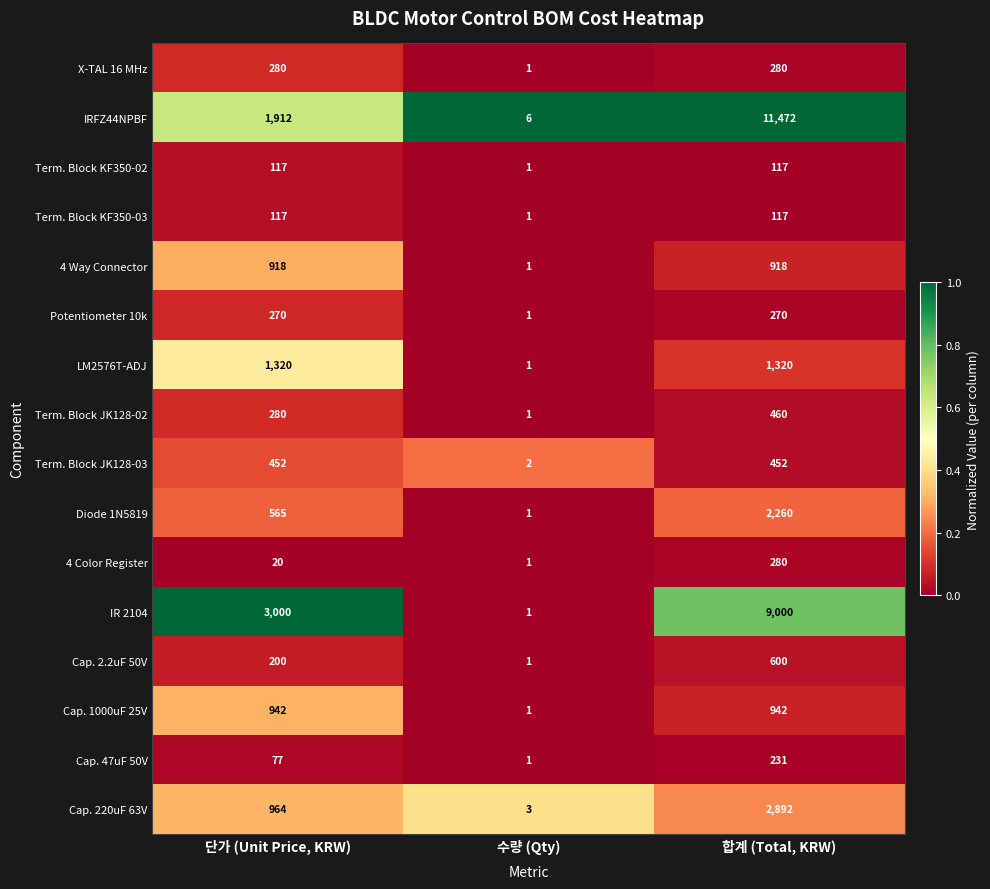

What is the spread (max minus min) of values at 합계 (Total, KRW)?

11355